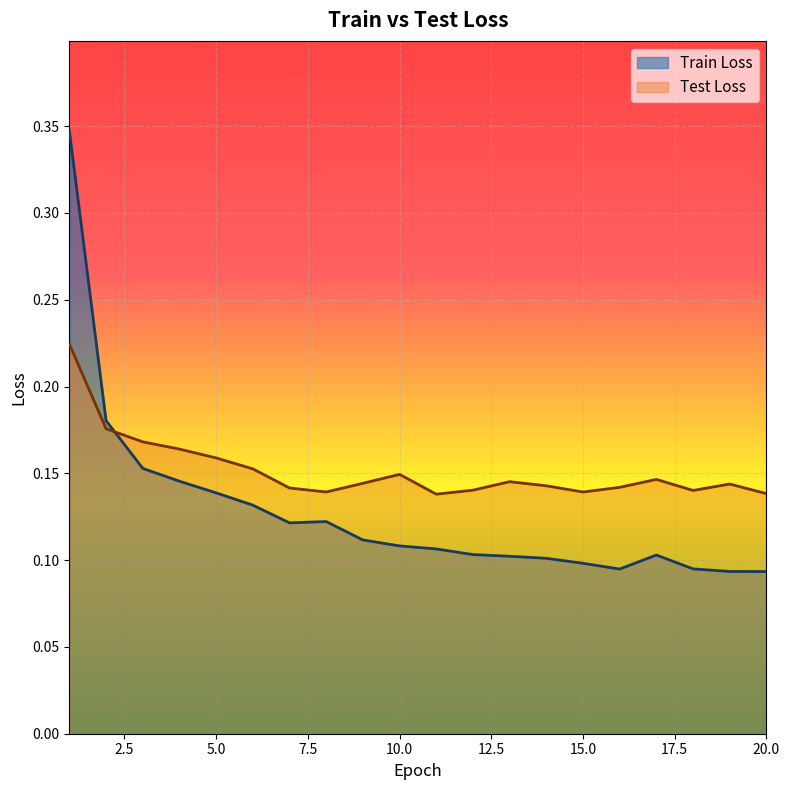

Is the value of Test Loss at 4 greater than the value of Train Loss at 1?

No